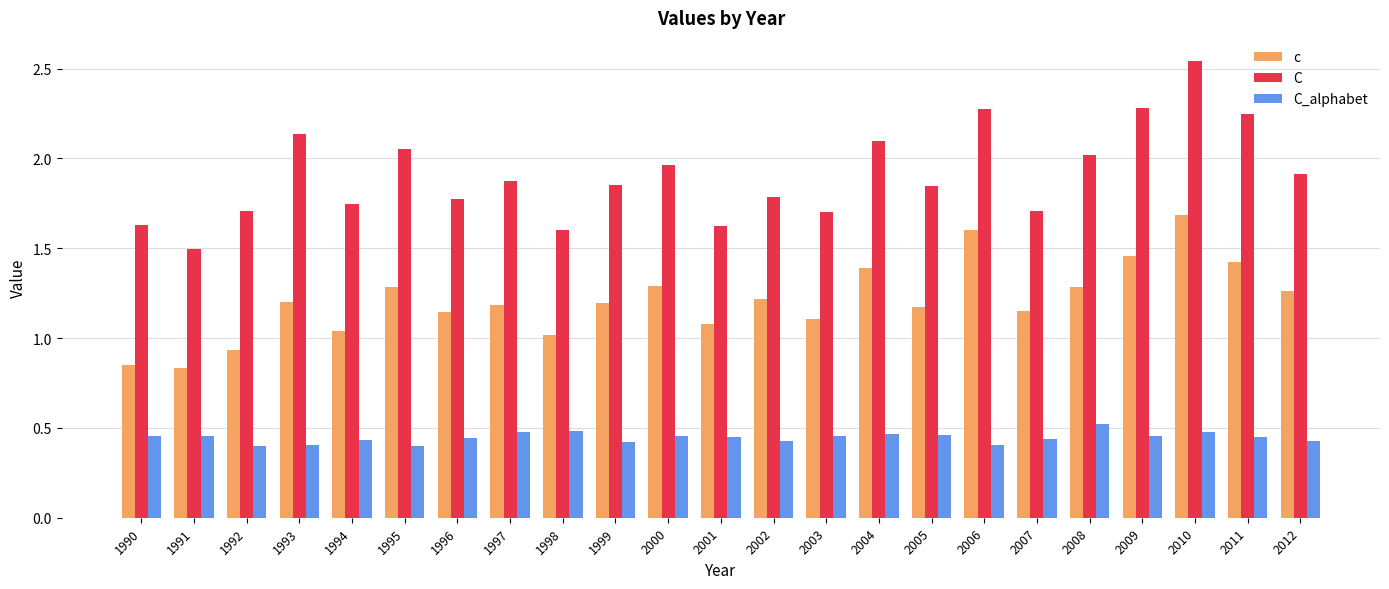

Is the value of c at 2007 greater than the value of C at 2004?

No